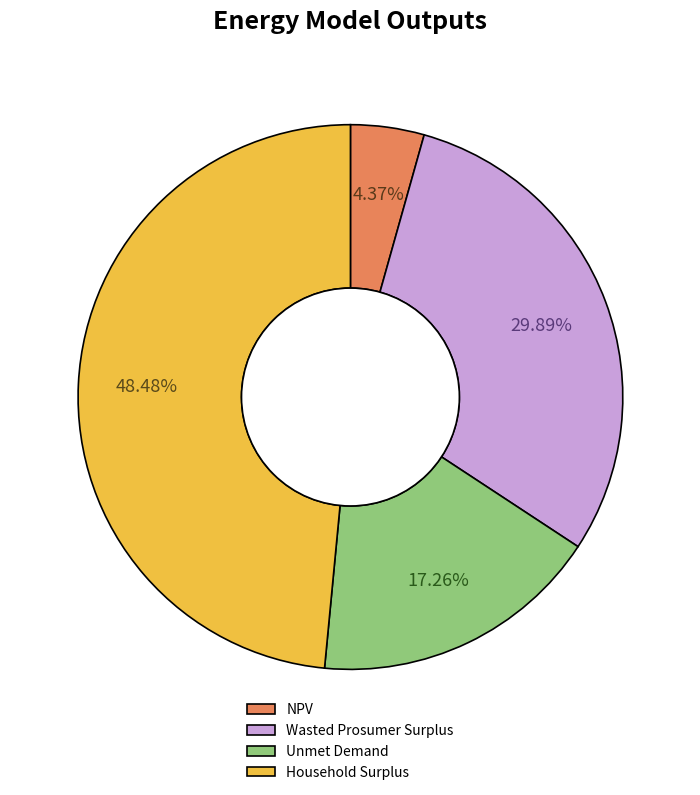

Combined, do Household Surplus and NPV account for over 50%?

Yes